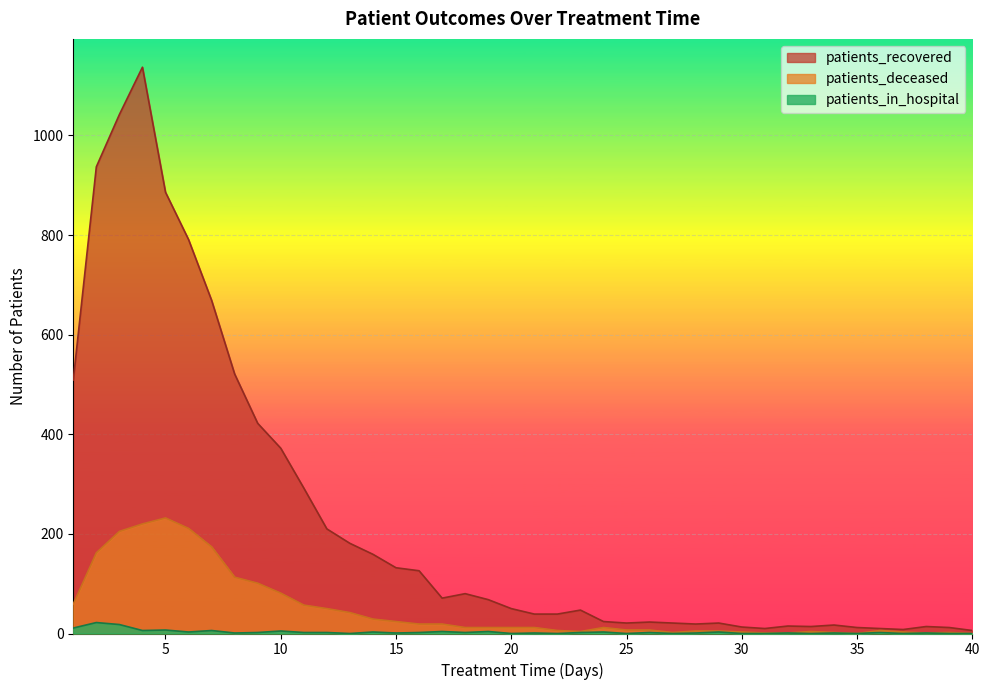

How many lines are shown in the chart?

3